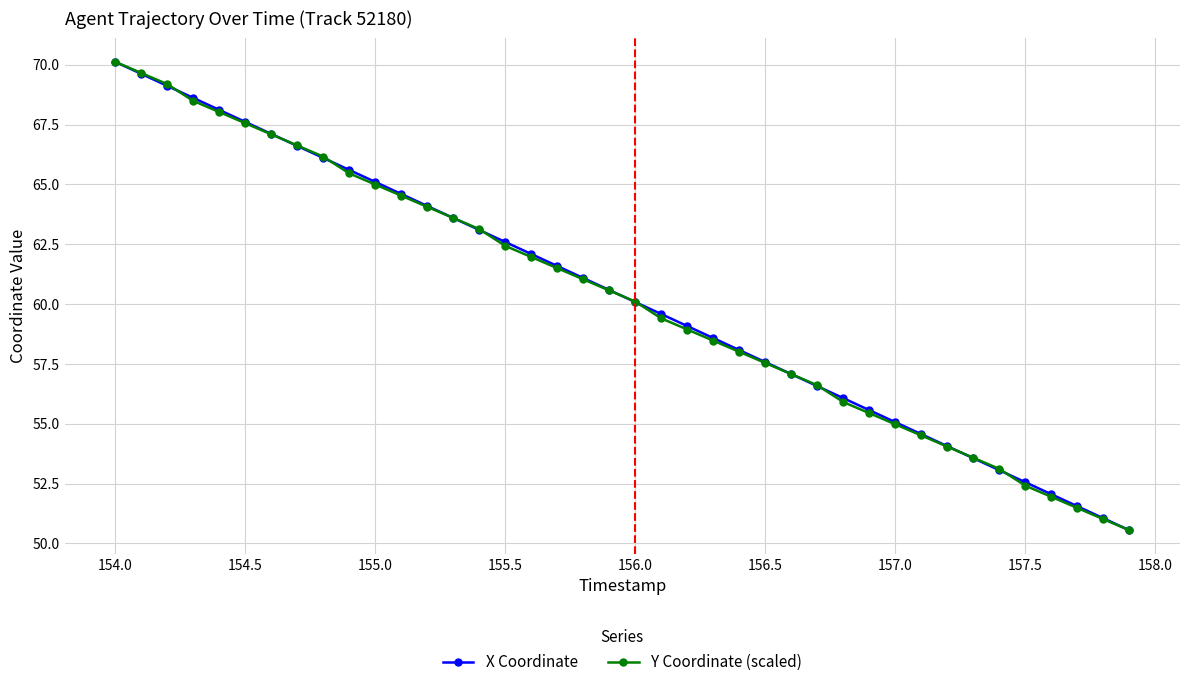

What is the value of the X Coordinate point at the 20th from the left?

60.6